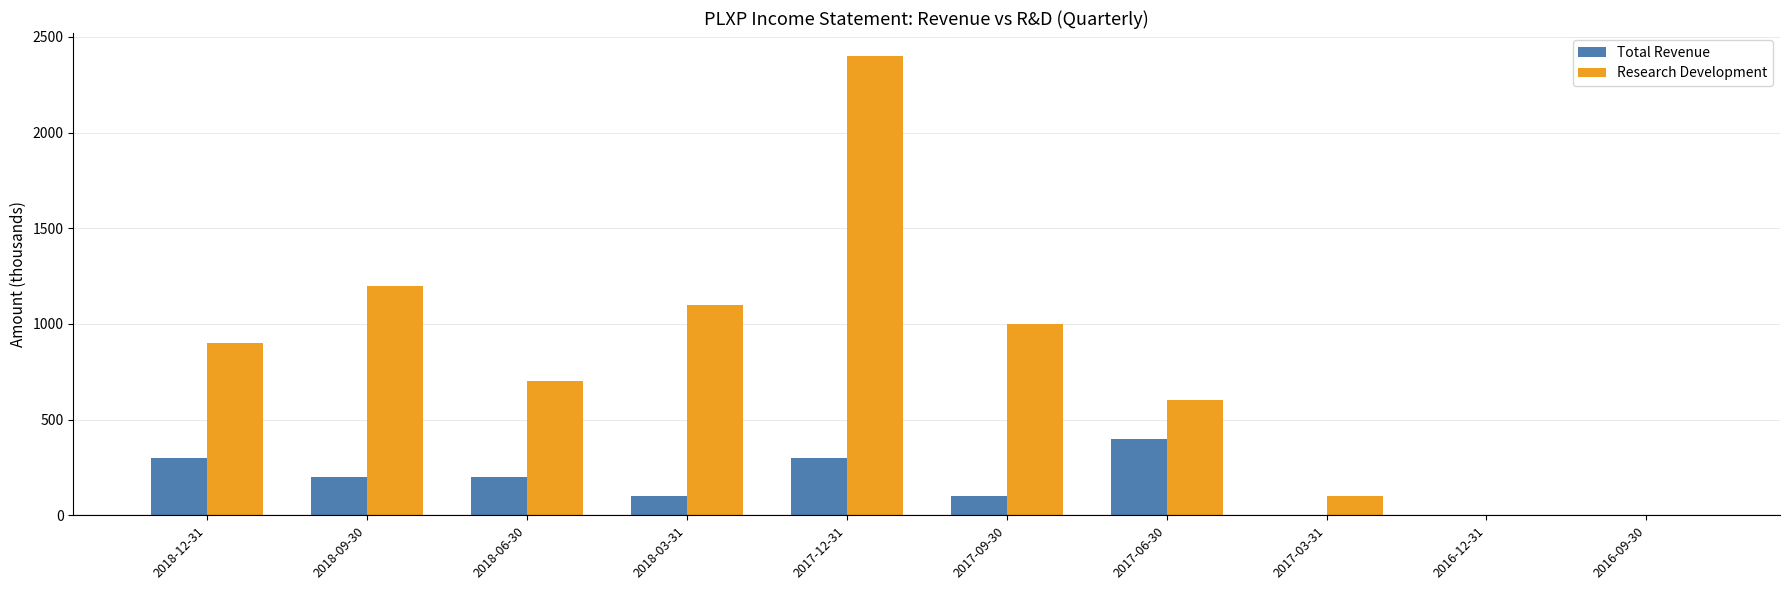

How many data points does each series have?

10